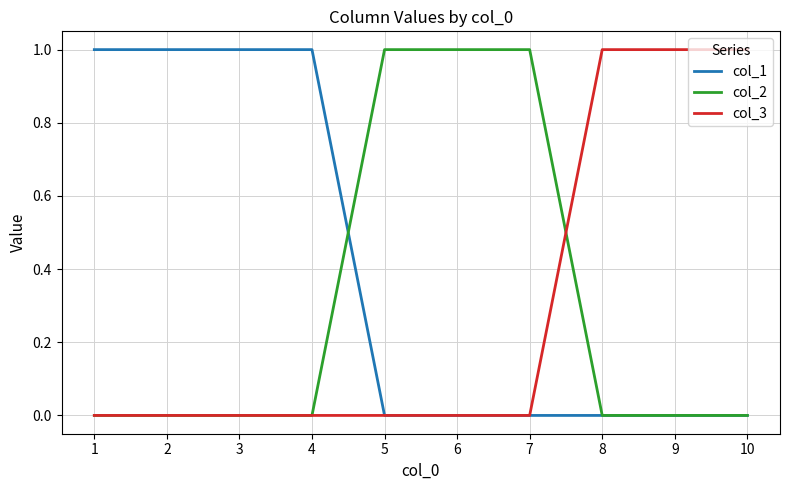

Is it true that col_3 equals -1 at 7?

False